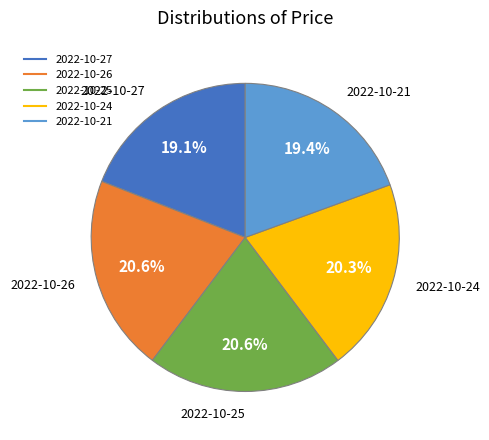

The 2022-10-26 slice represents 27% of the pie. True or false?

False